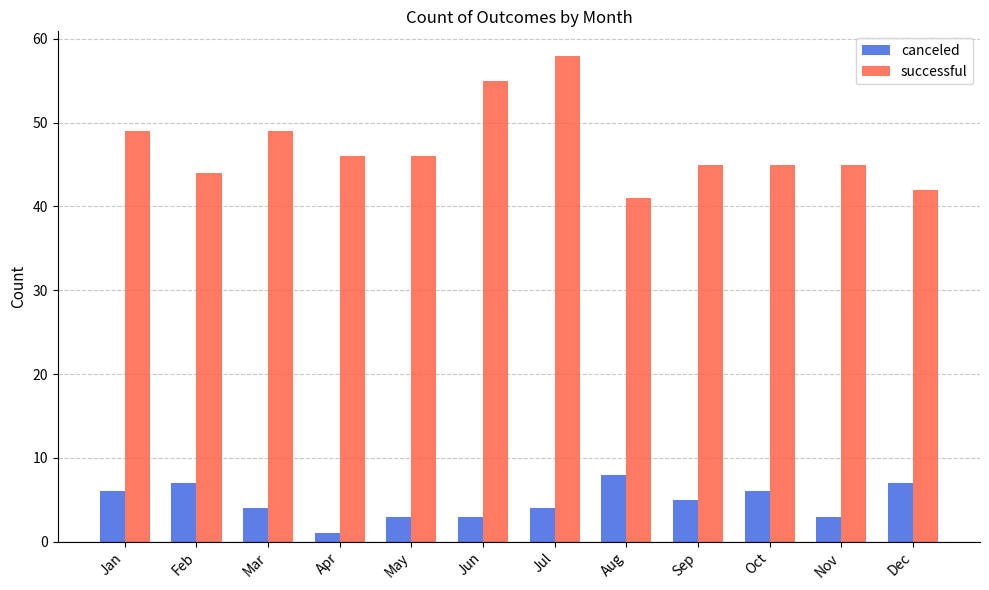

Does the chart contain stacked bars?

No